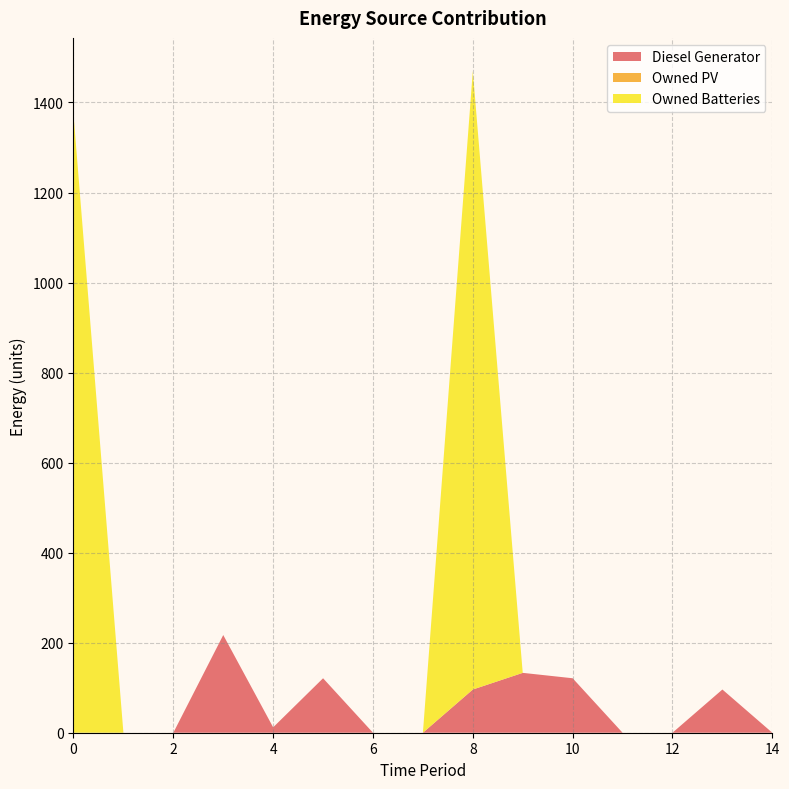

Reading right to left, extract all data points from this chart.

Diesel Generator: 14=0	13=96	12=0	11=0	10=121	9=133	8=96	7=0	6=0	5=121	4=12	3=217	2=0	1=0	0=0
Owned PV: 14=0	13=0	12=0	11=0	10=0	9=0	8=0	7=0	6=0	5=0	4=0	3=0	2=0	1=0	0=0
Owned Batteries: 14=0	13=0	12=0	11=0	10=0	9=0	8=1374	7=0	6=0	5=0	4=0	3=0	2=0	1=0	0=1374